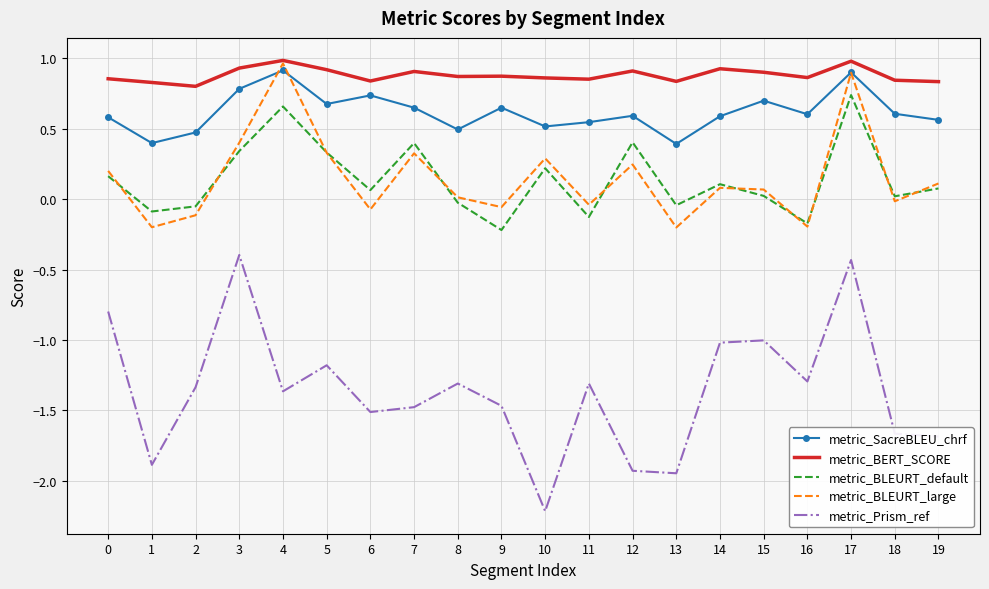

Count the number of categories in the chart.

20